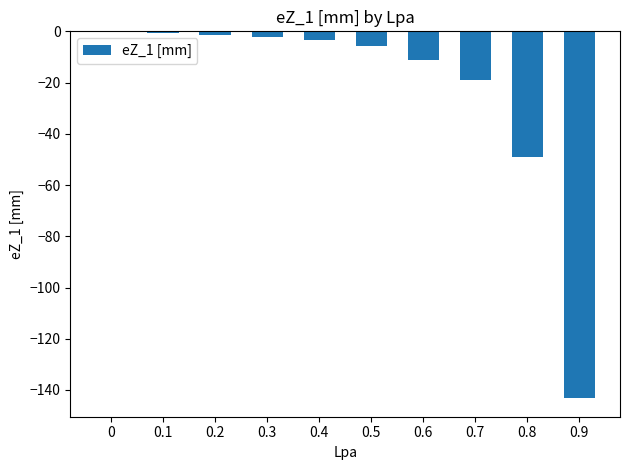

What is the change in value from 0.2 to 0.3?

-0.9